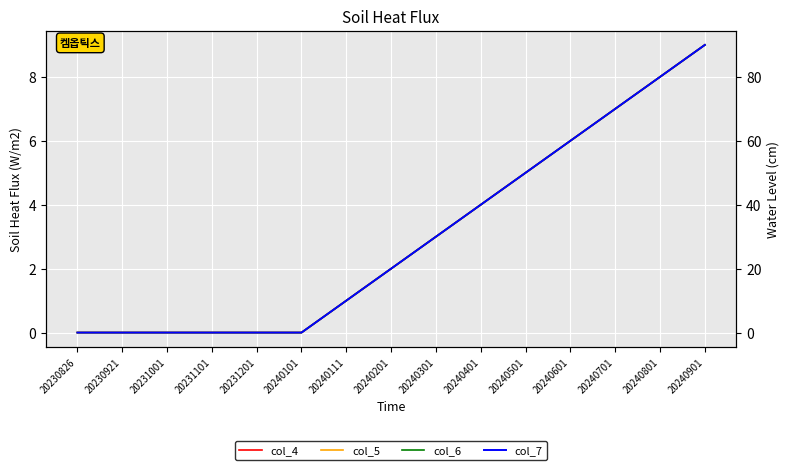

At which label does col_7 reach its peak?

20240901